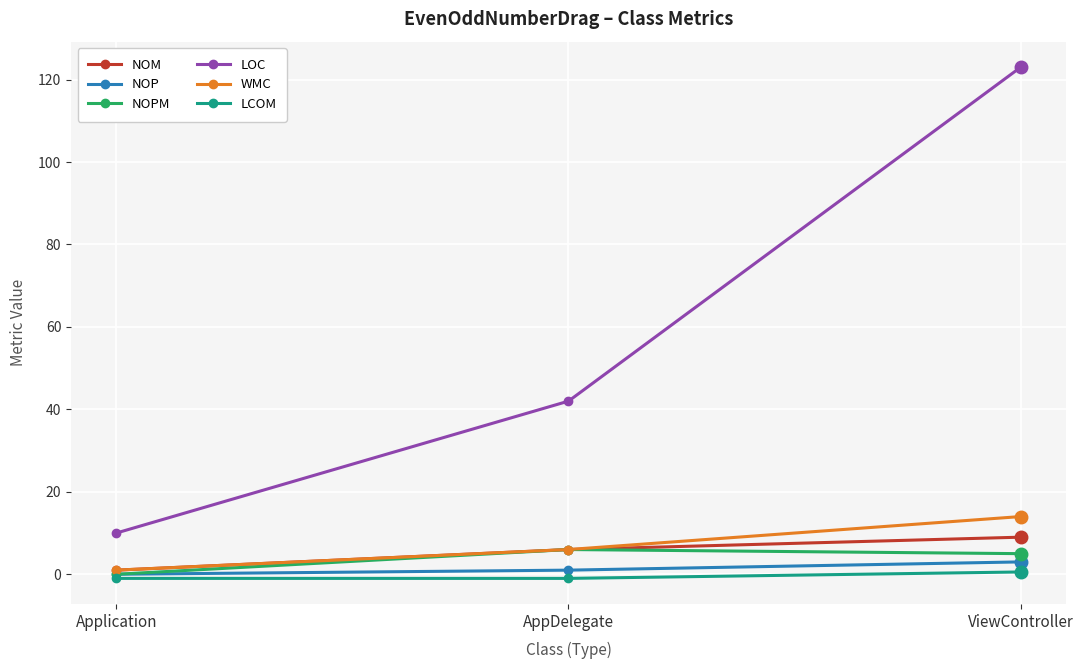

Reading left to right, what are all the values shown in this chart?

NOM: Application=1.0	AppDelegate=6.0	ViewController=9.0
NOP: Application=0.0	AppDelegate=1.0	ViewController=3.0
NOPM: Application=0.0	AppDelegate=6.0	ViewController=5.0
LOC: Application=10.0	AppDelegate=42.0	ViewController=123.0
WMC: Application=1.0	AppDelegate=6.0	ViewController=14.0
LCOM: Application=-1.0	AppDelegate=-1.0	ViewController=0.6